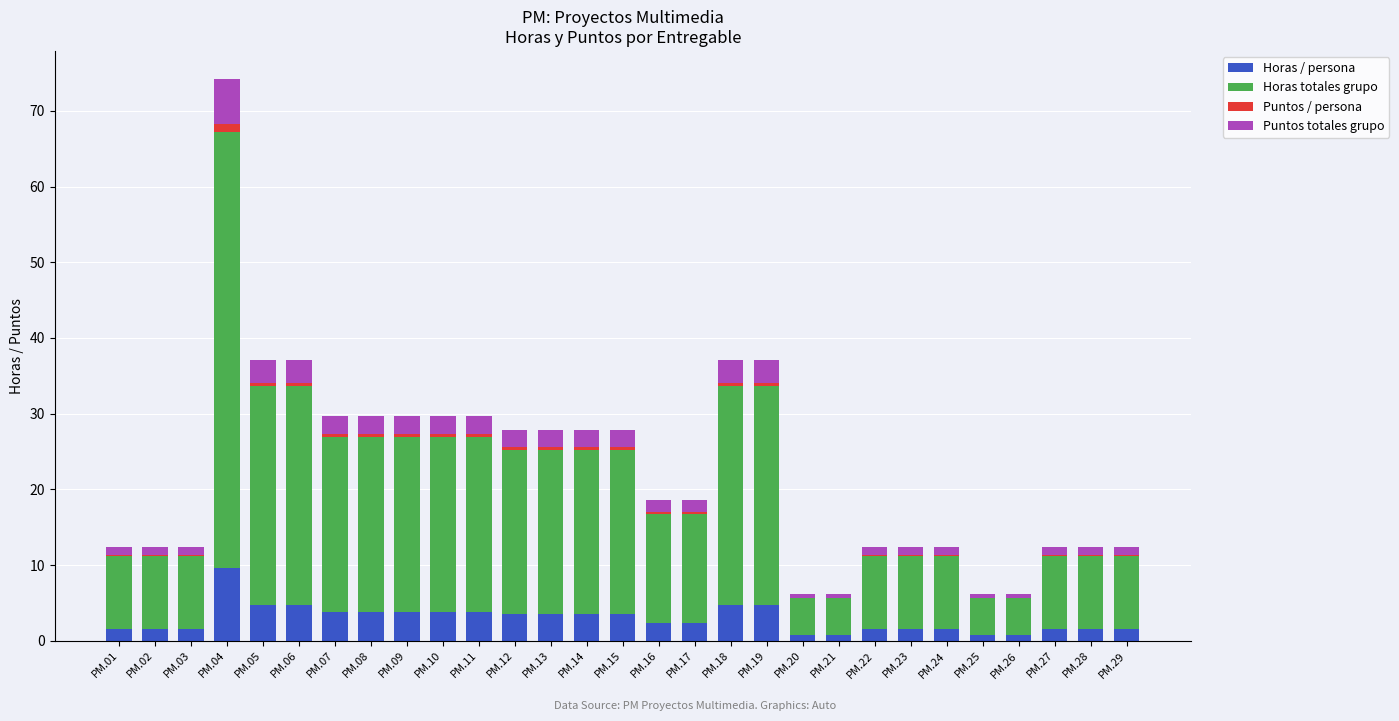

At which category is the sum across all series the highest?

PM.04